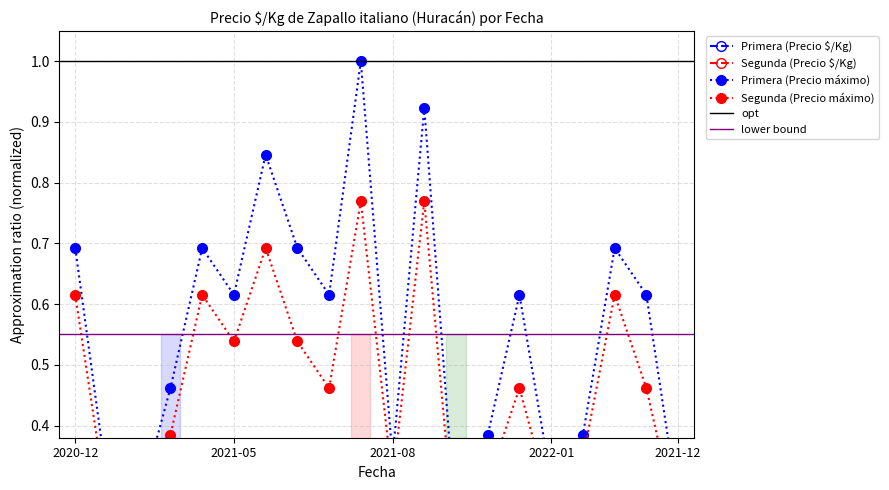

Rank the categories by Primera (Precio máximo) value from lowest to highest.

2021-04-23, 2021-03-29, 2021-12-28, 2021-03-19, 2020-12-04, 2021-08-02, 2021-07-30, 2022-02-07, 2021-03-12, 2021-08-17, 2021-10-22, 2022-01-14, 2021-12-20, 2021-01, 2021-05-28, 2021-07-12, 2021-05-05, 2021-08-20, 2021-06-24, 2021-10-12